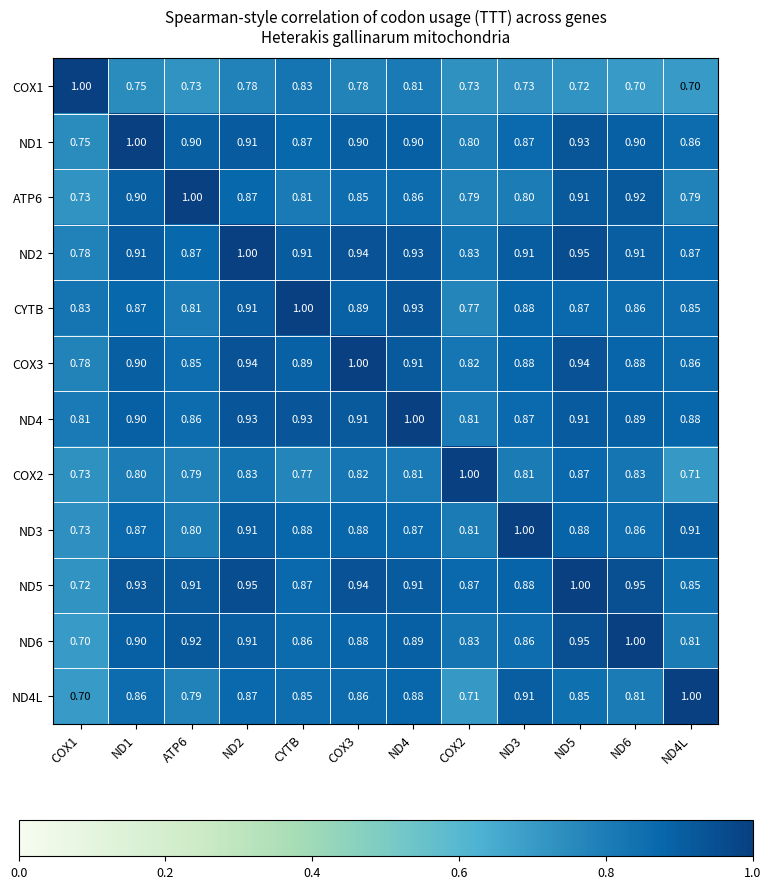

Is the value of ND5 at COX2 greater than the value of ND6 at ND1?

No